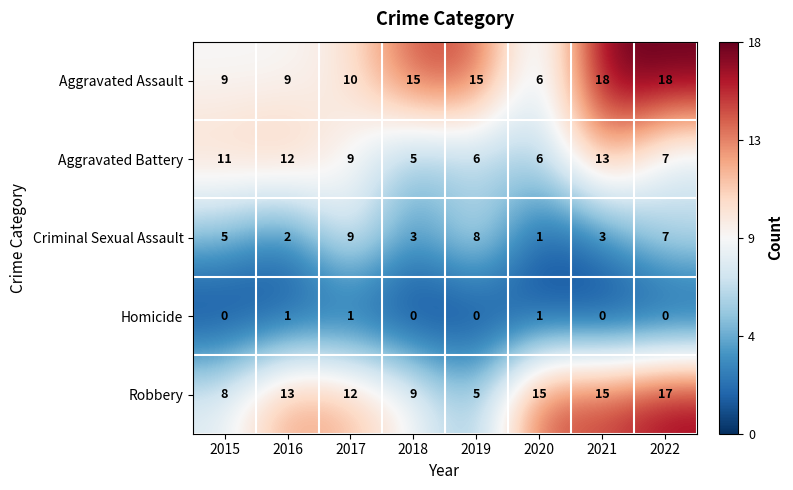

What is the difference between the highest and lowest values at 2022?

18